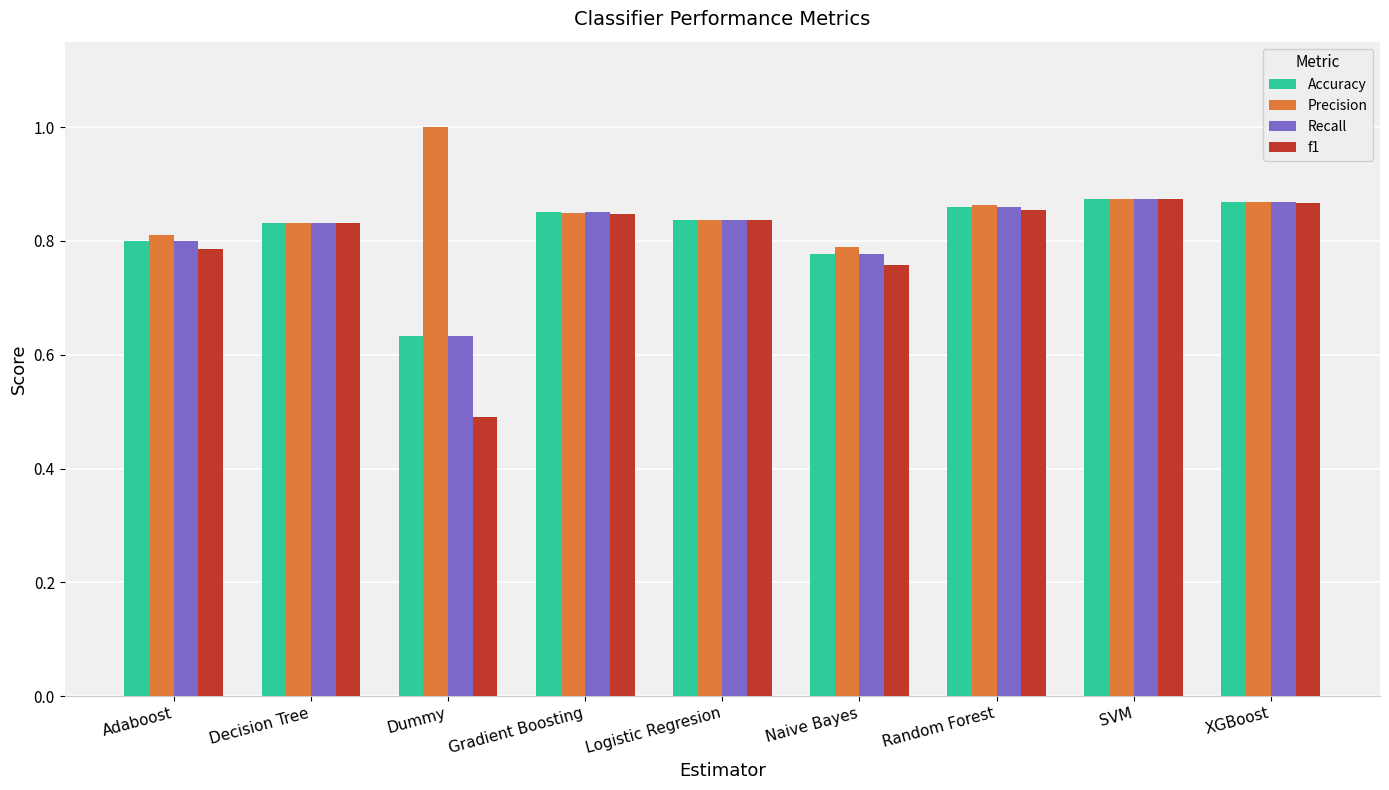

What is the greatest value displayed?

1.0